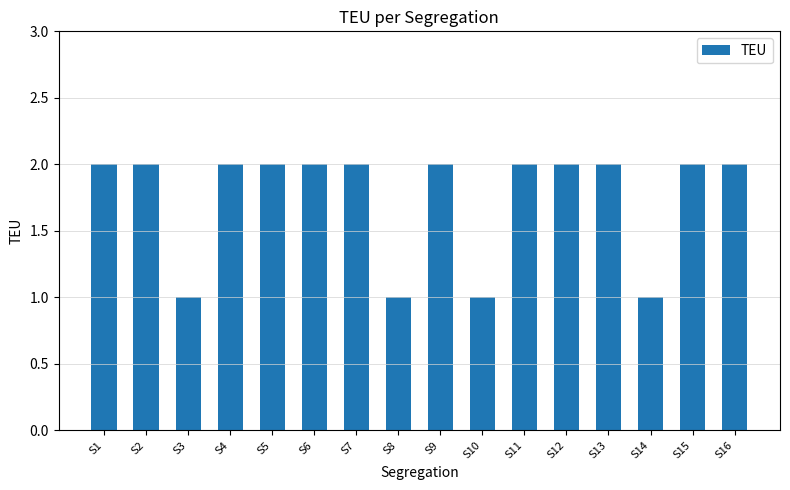

What is the ratio of the value at S6 to the value at S11?

1.0